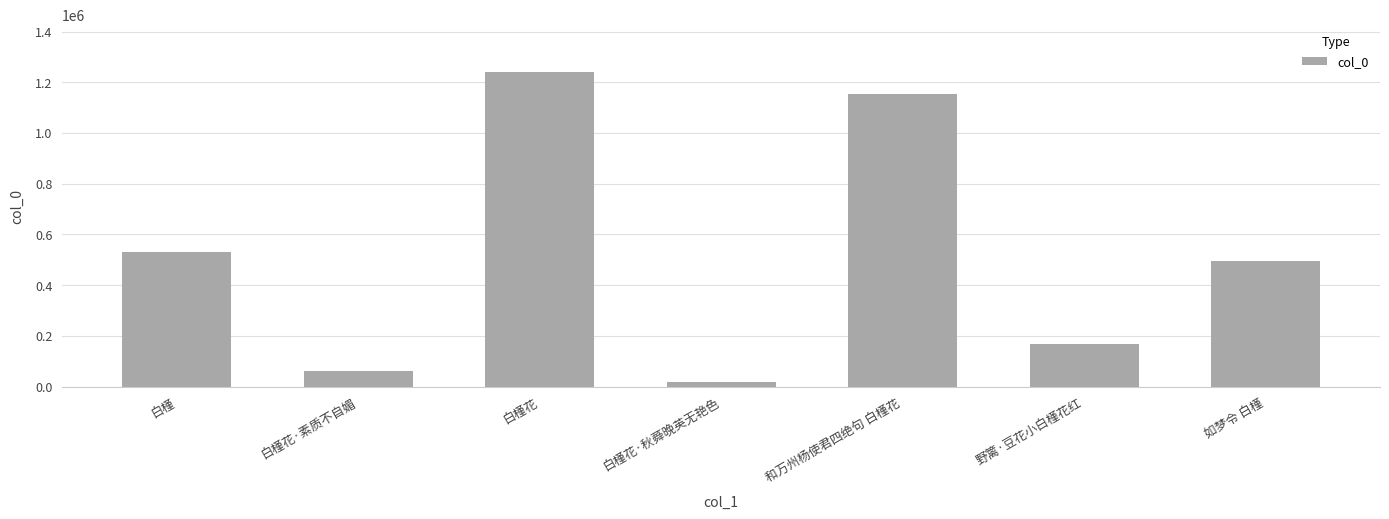

Which category has the highest value across all series?

白槿花